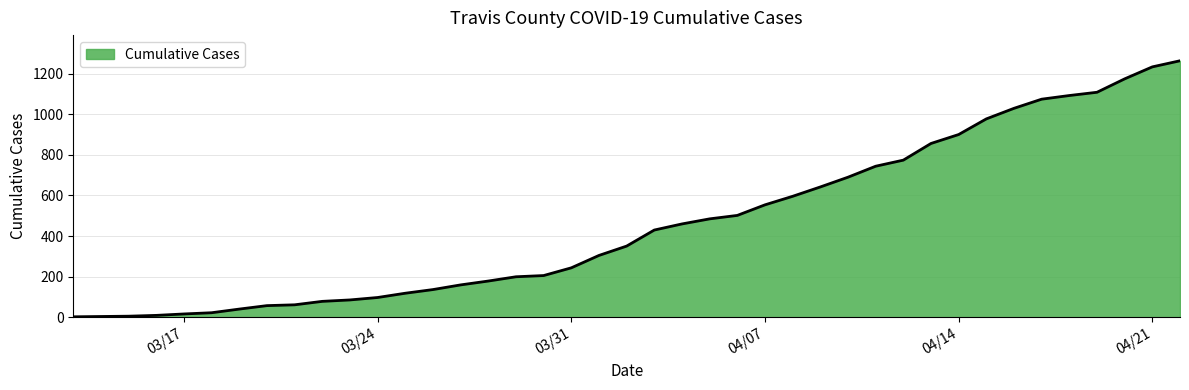

How many series are shown in this chart?

1